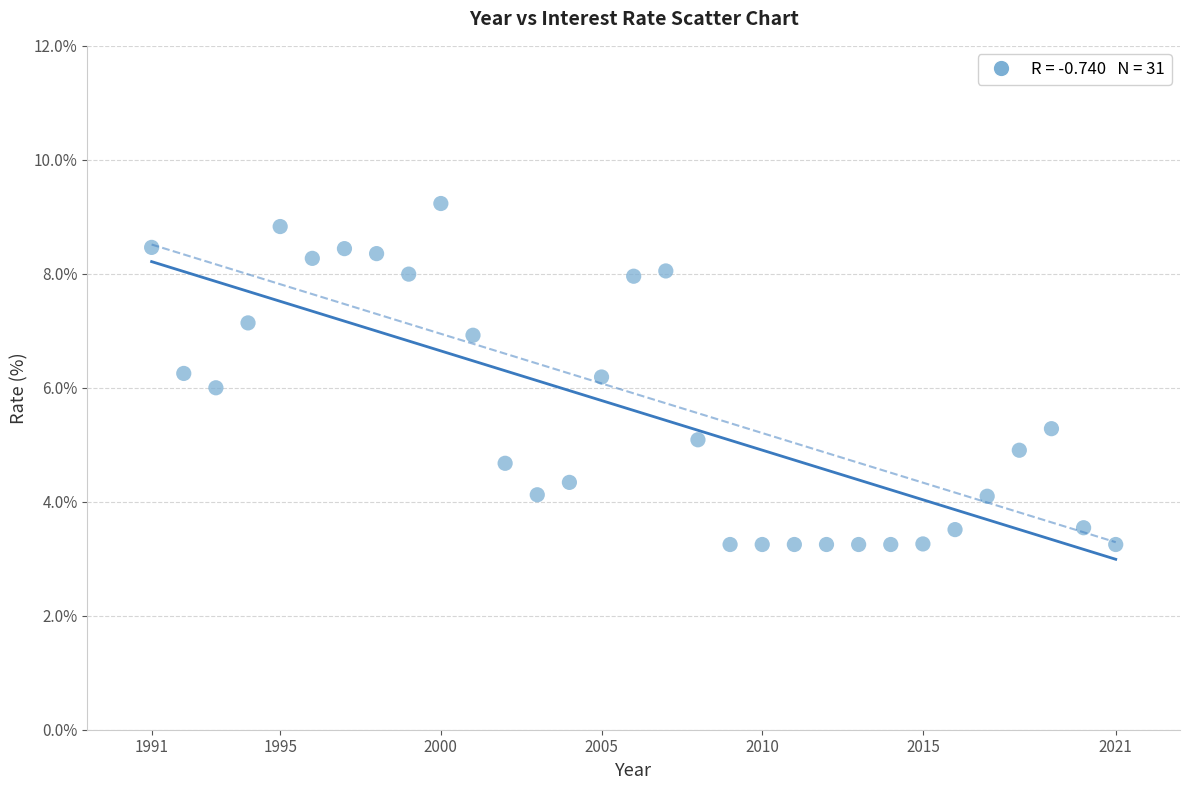

What is the range of Y values (max minus min)?

6.0